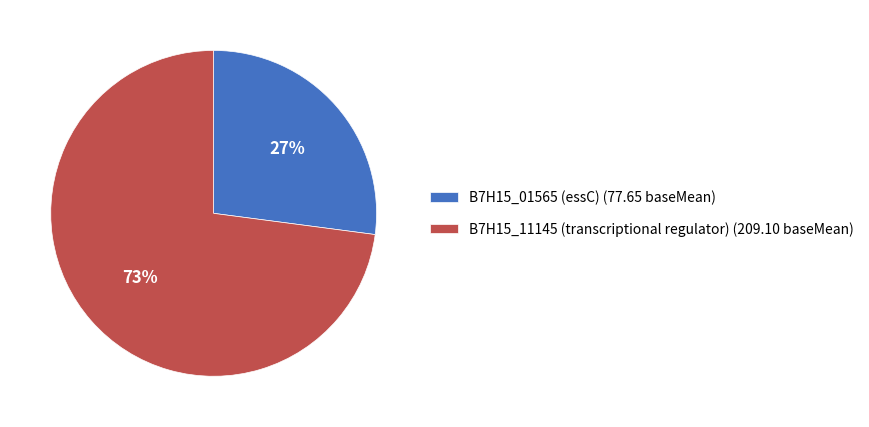

What is the majority slice?

B7H15_11145 (transcriptional regulator)